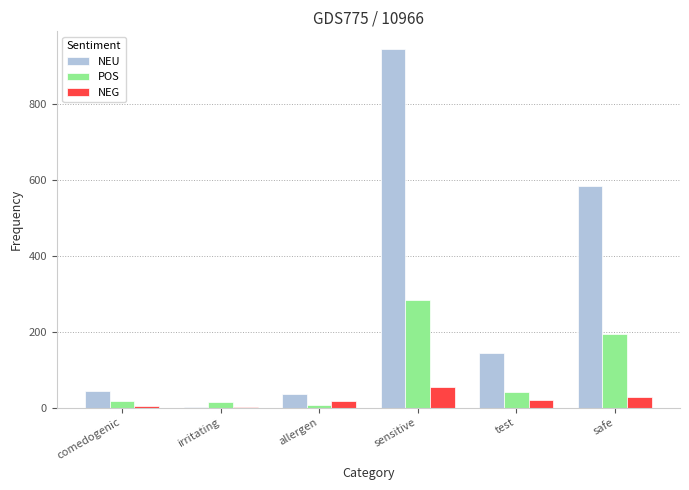

The POS series shows 41 at test. True or false?

True